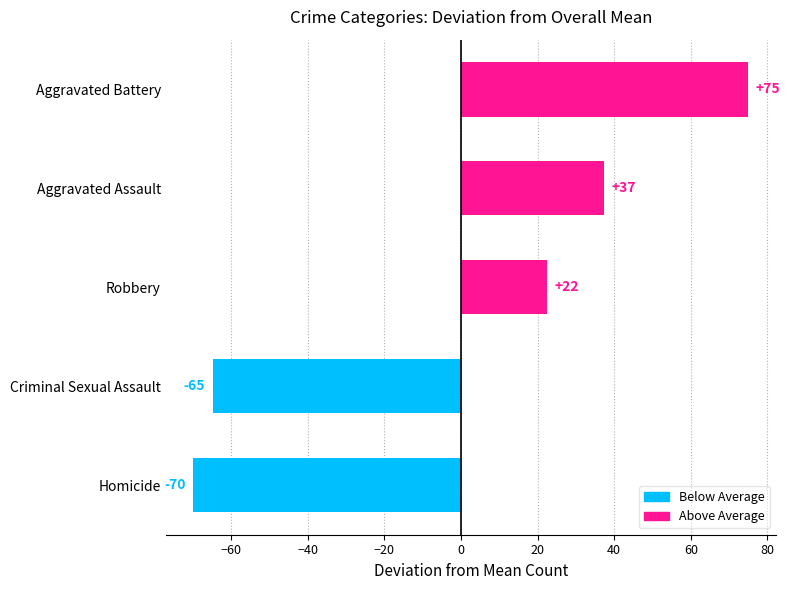

Is the value of Aggravated Battery at 2016 greater than the value of Homicide at 2017?

Yes